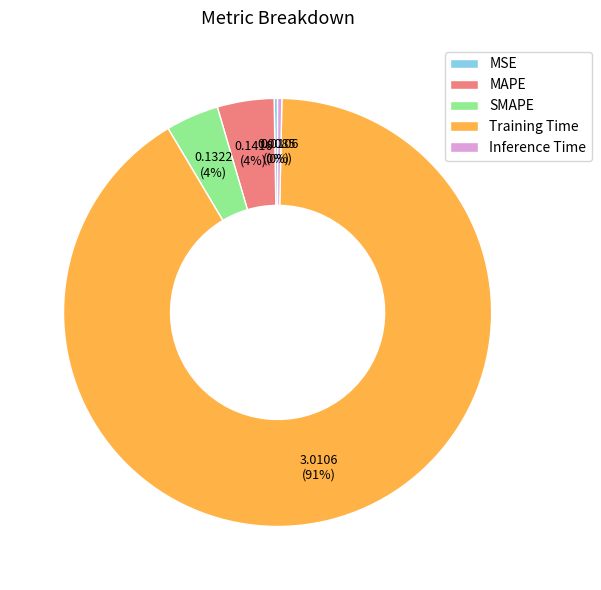

What is the largest slice in the pie chart?

Training Time